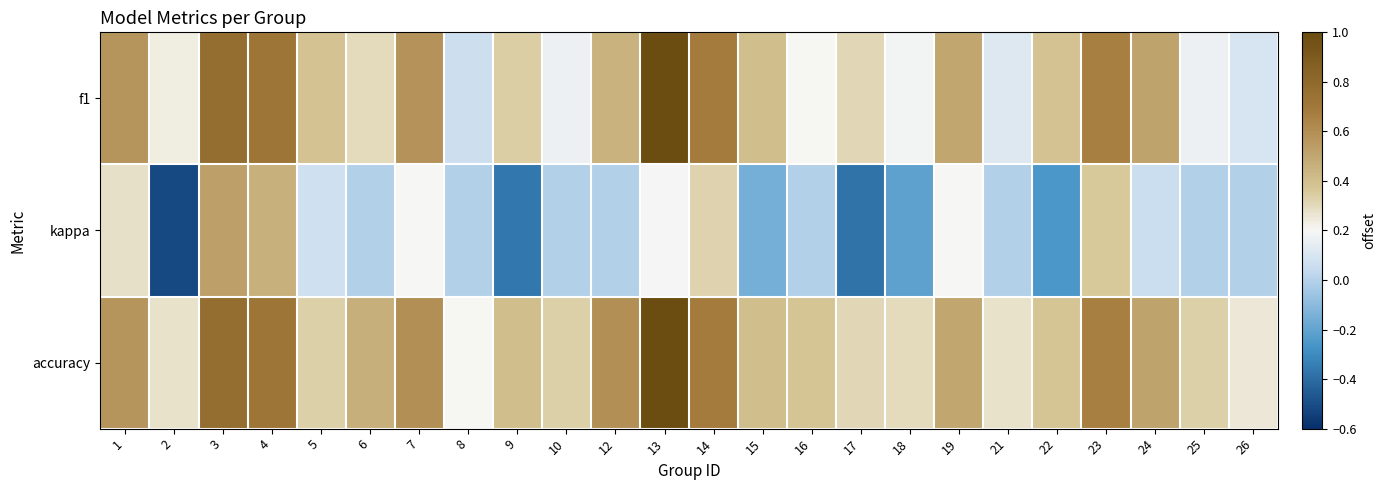

The value of f1 at 2 is 0.3. True or false?

False